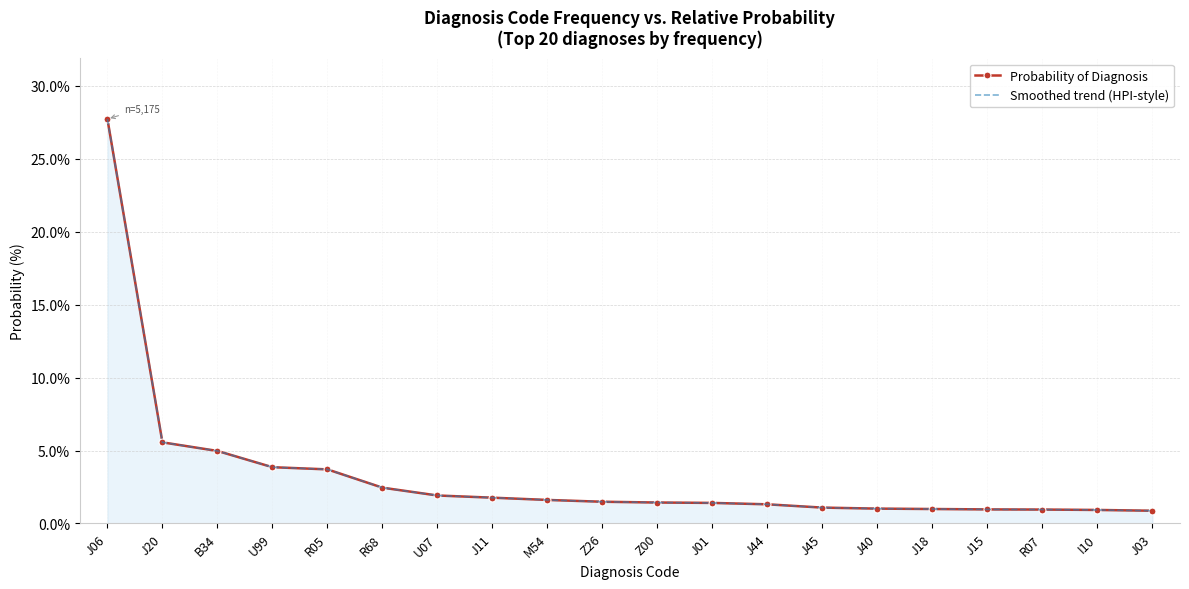

Reading left to right, extract all data points from this chart.

Probability of Diagnosis: J06=0.3	J20=0.1	B34=0.0	U99=0.0	R05=0.0	R68=0.0	U07=0.0	J11=0.0	M54=0.0	Z26=0.0	Z00=0.0	J01=0.0	J44=0.0	J45=0.0	J40=0.0	J18=0.0	J15=0.0	R07=0.0	I10=0.0	J03=0.0
Smoothed trend (HPI-style): J06=0.3	J20=0.1	B34=0.0	U99=0.0	R05=0.0	R68=0.0	U07=0.0	J11=0.0	M54=0.0	Z26=0.0	Z00=0.0	J01=0.0	J44=0.0	J45=0.0	J40=0.0	J18=0.0	J15=0.0	R07=0.0	I10=0.0	J03=0.0